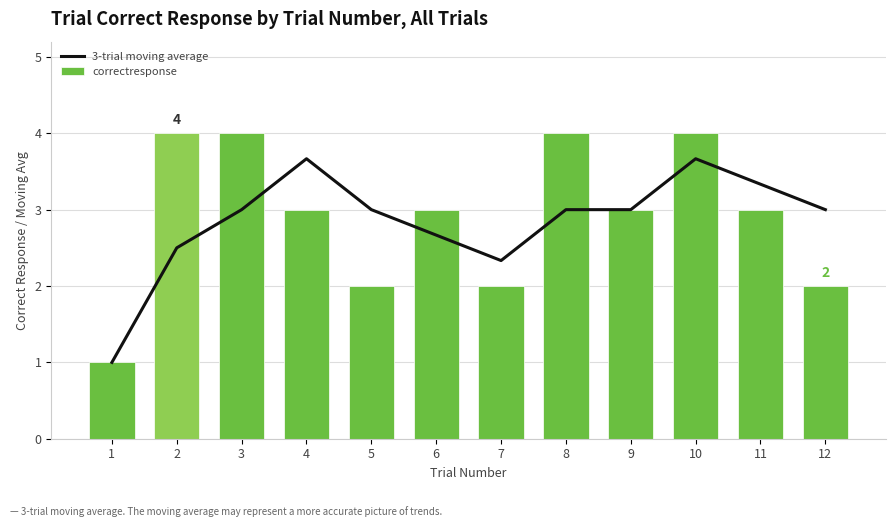

Are the bars grouped side by side (vs. stacked)?

Yes